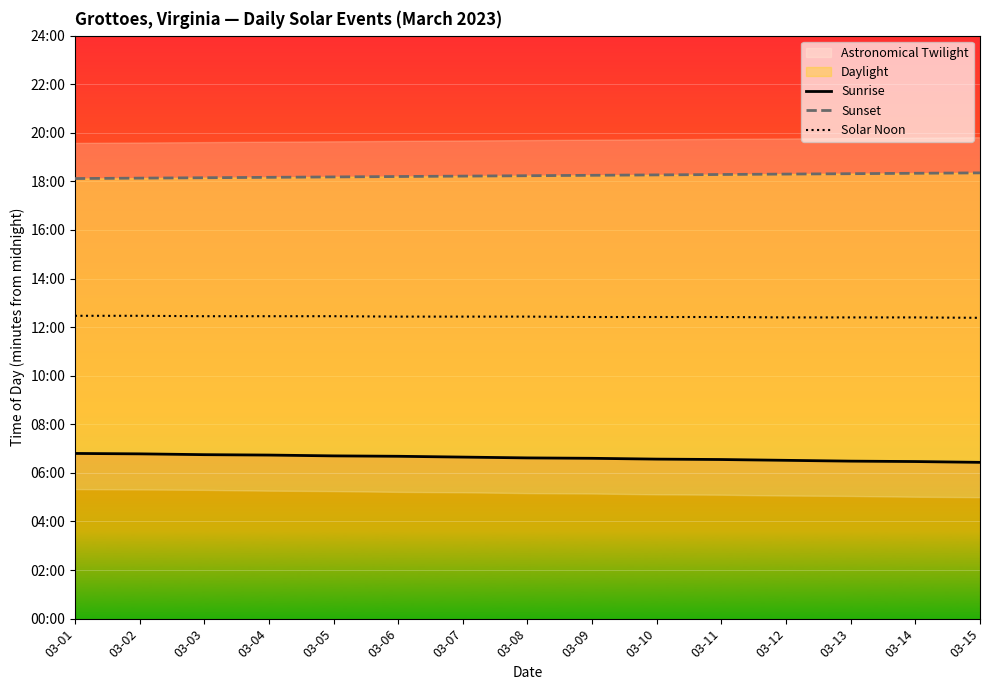

True or false: Sunset and Sunrise intersect in this chart.

False